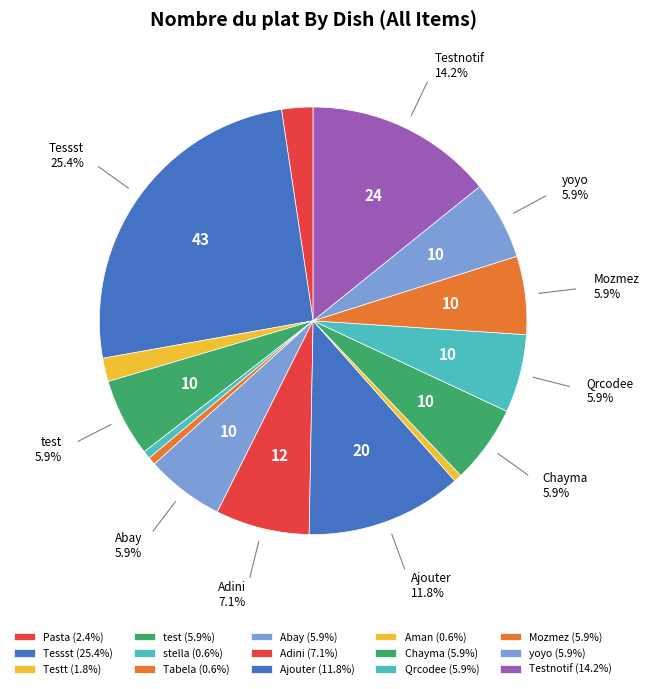

Count the number of slices in the pie.

15